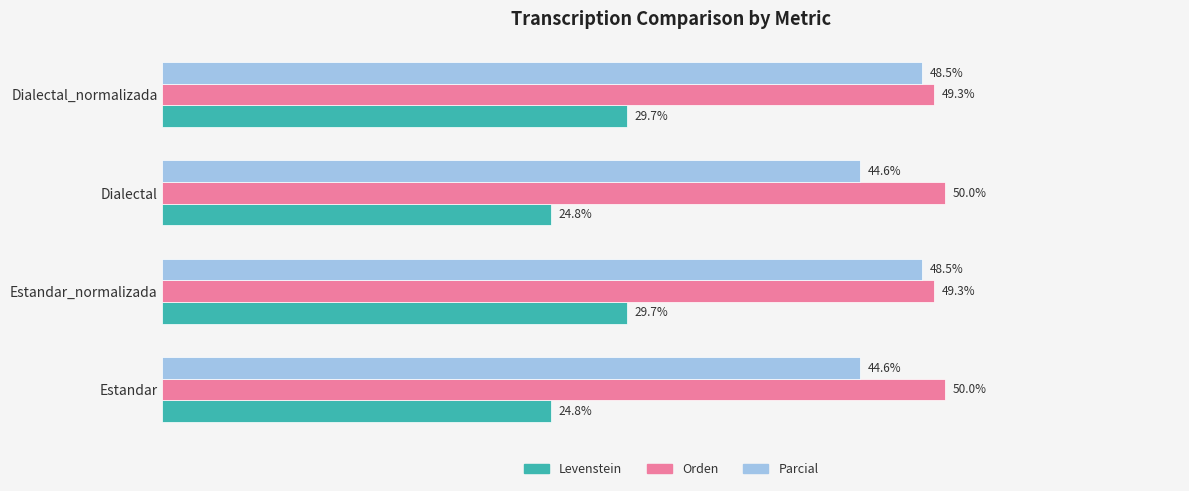

Which series has the widest spread of values?

Levenstein